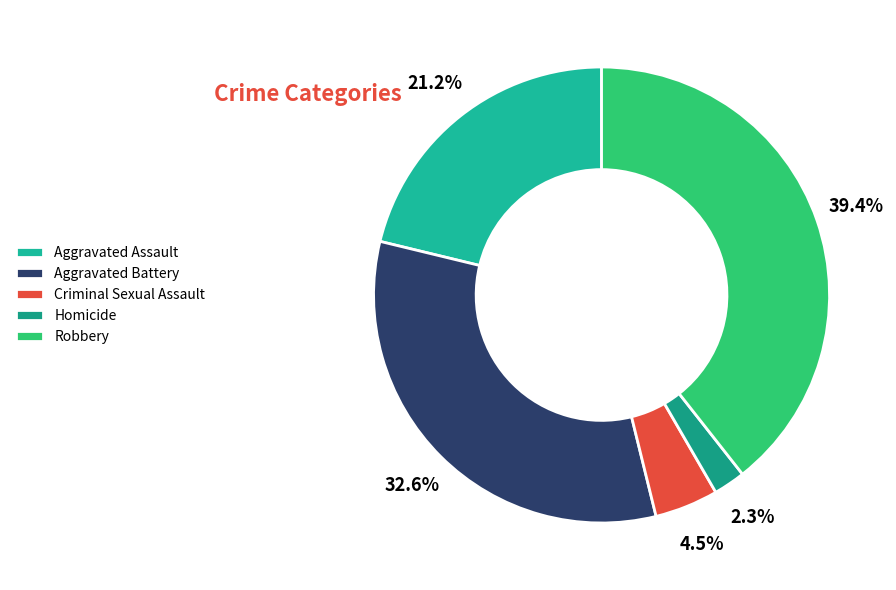

To the nearest percent, what is the average slice percentage?

20%